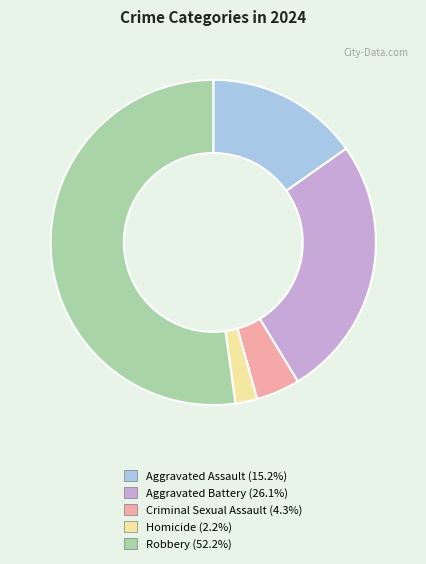

How many segments does this pie chart have?

5